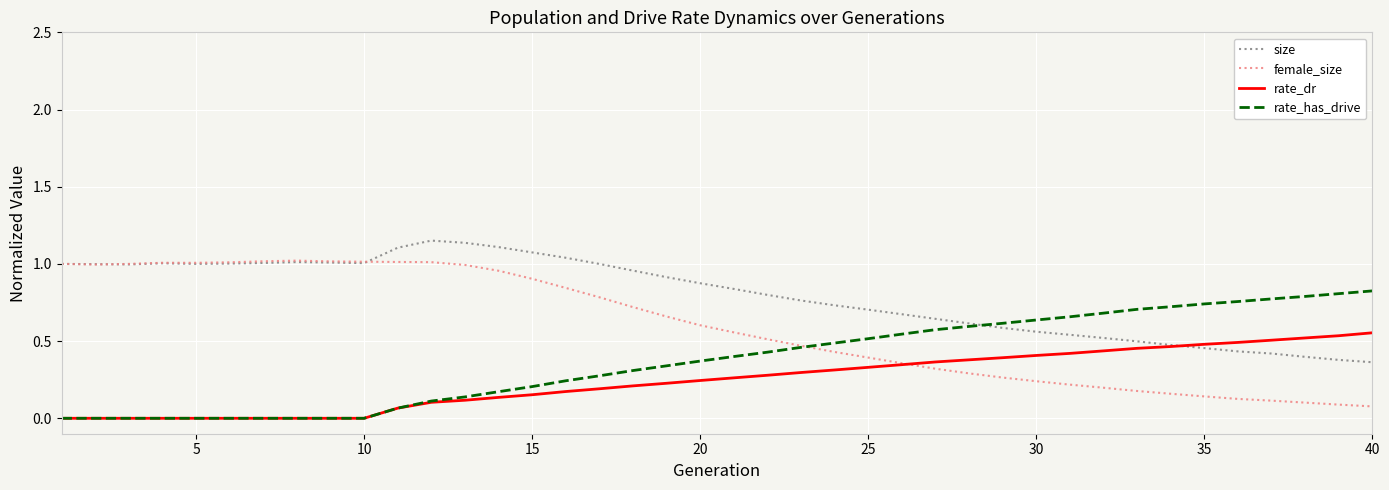

Which series has the largest total across all categories?

size